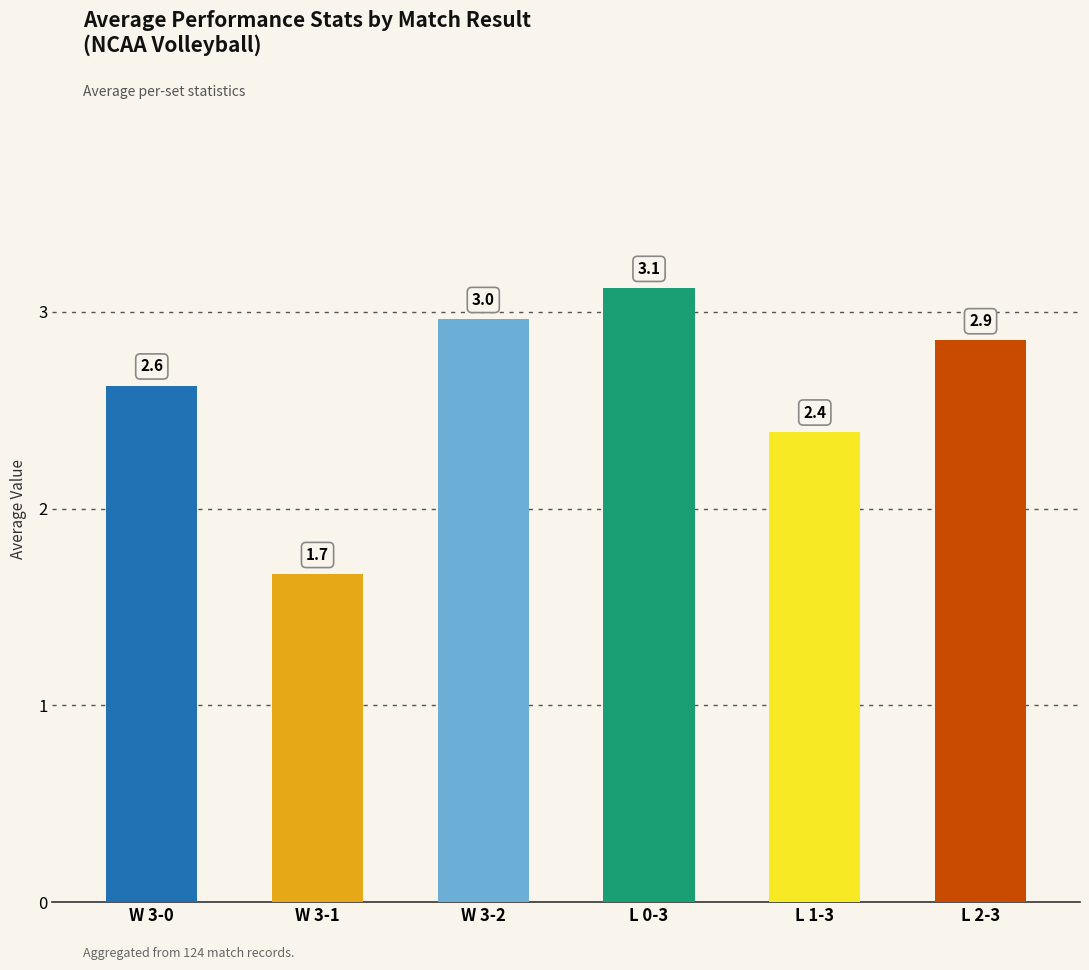

The value at W 3-0 is 2.6. True or false?

True